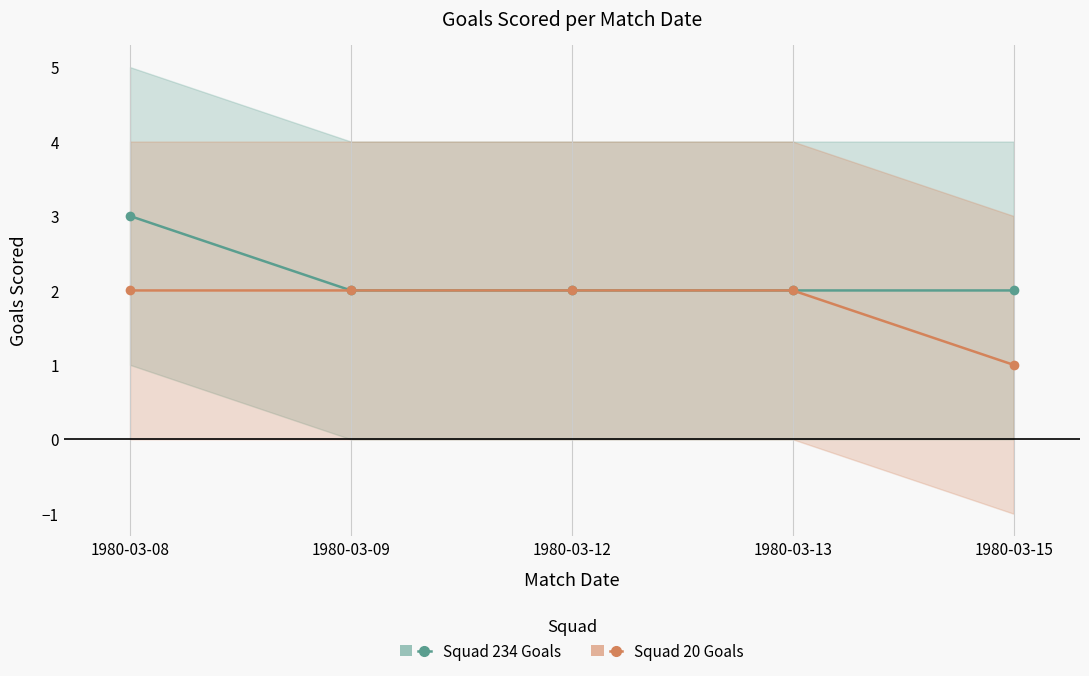

True or false: Squad 20 Goals and Squad 234 Goals cross at least once.

False